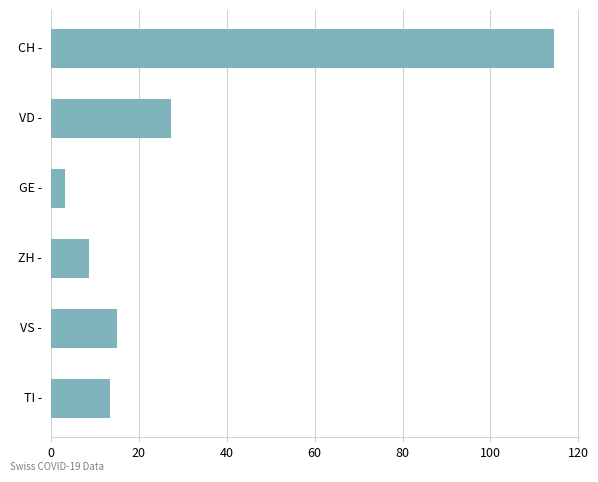

What is the average value?

30.4